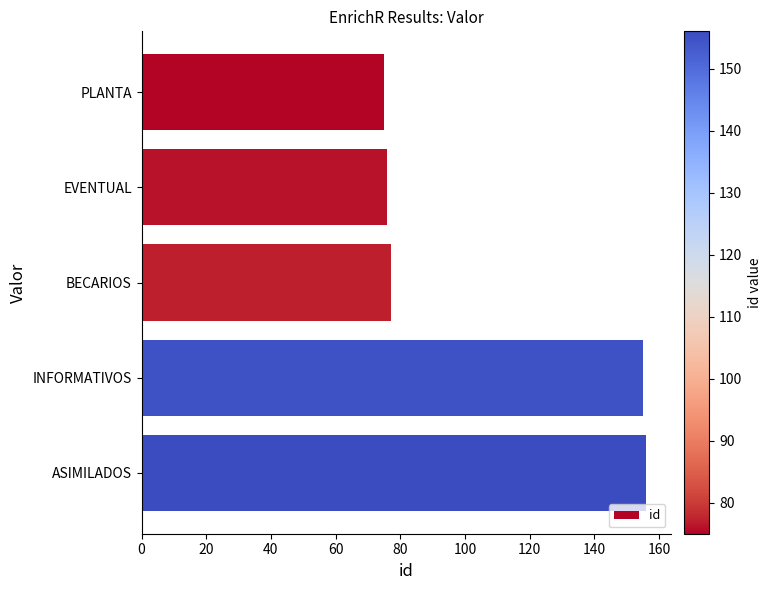

What is the ratio of the value at PLANTA to the value at INFORMATIVOS?

0.5